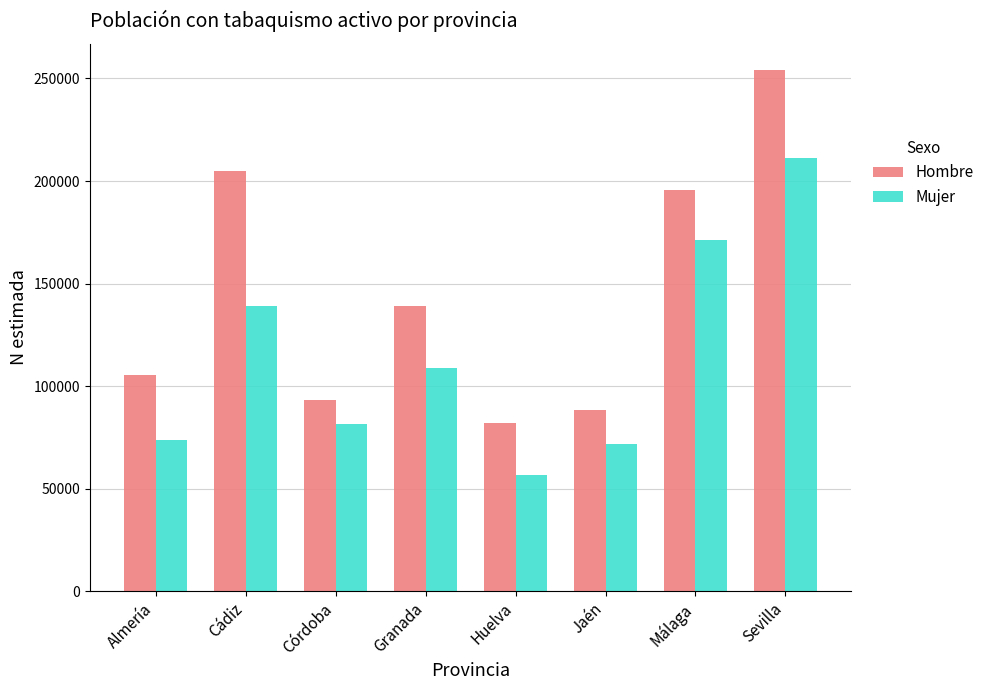

At which category is the sum across all series the highest?

Sevilla